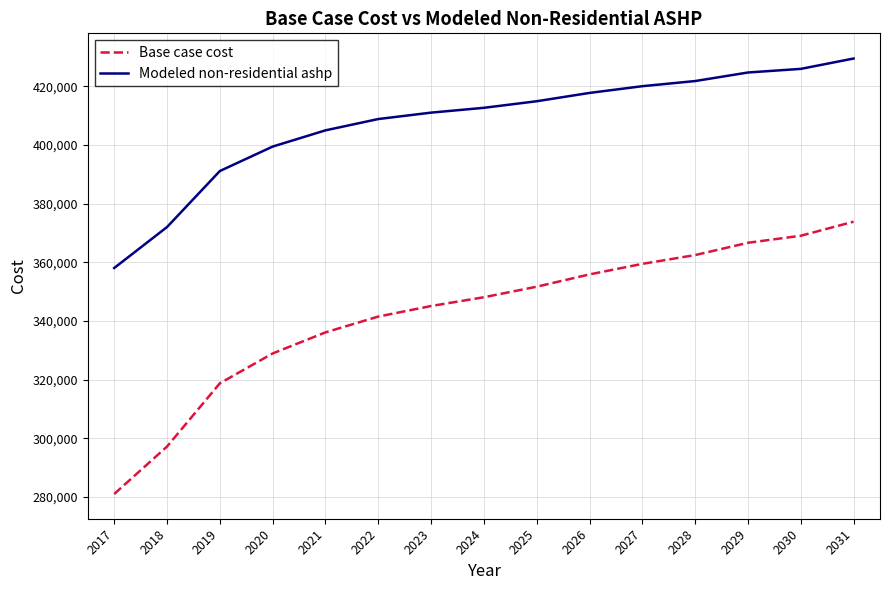

True or false: Base case cost and Modeled non-residential ashp intersect in this chart.

False